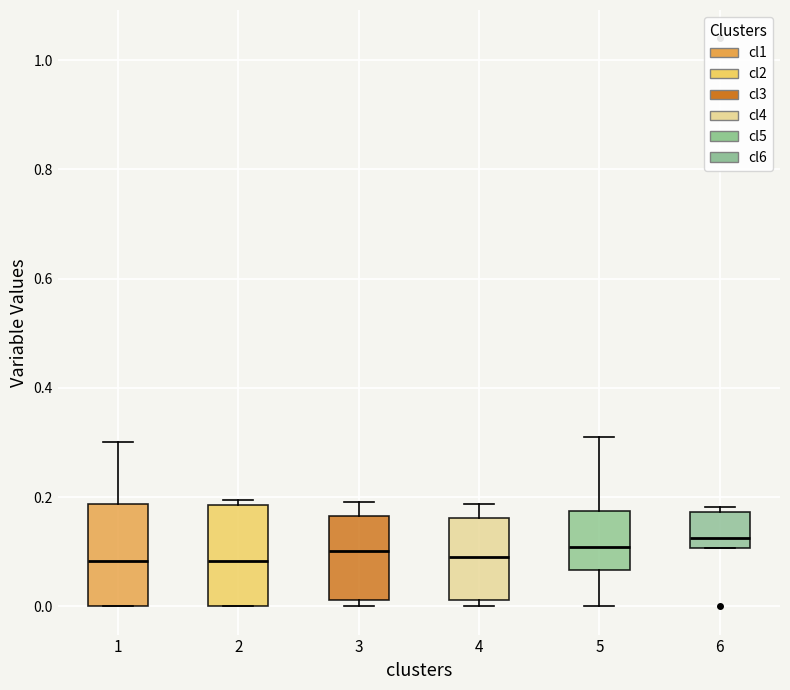

Reading left to right, transcribe this box plot: for each box, give where its median line is, the range the box spans, and where its two whiskers end, as read against the y-axis. The values are not printed on the chart, so give them approximately, as read against the axis.

1: median 0.08, box 0.00 to 0.18, whiskers 0.00 to 0.30
2: median 0.08, box 0.00 to 0.18, whiskers 0.00 to 0.20
3: median 0.10, box 0.02 to 0.16, whiskers 0.00 to 0.20
4: median 0.08, box 0.02 to 0.16, whiskers 0.00 to 0.18
5: median 0.10, box 0.06 to 0.18, whiskers 0.00 to 0.32
6: median 0.12, box 0.10 to 0.18, whiskers 0.10 to 0.18 (just above the box's upper edge)